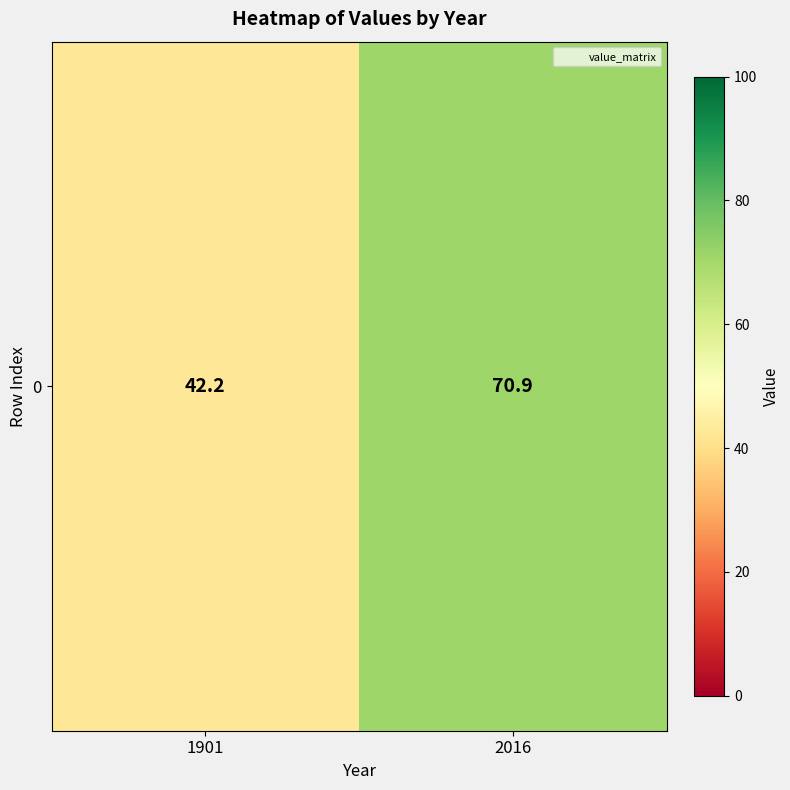

True or false: the data shows 13.0 at 1901.

False